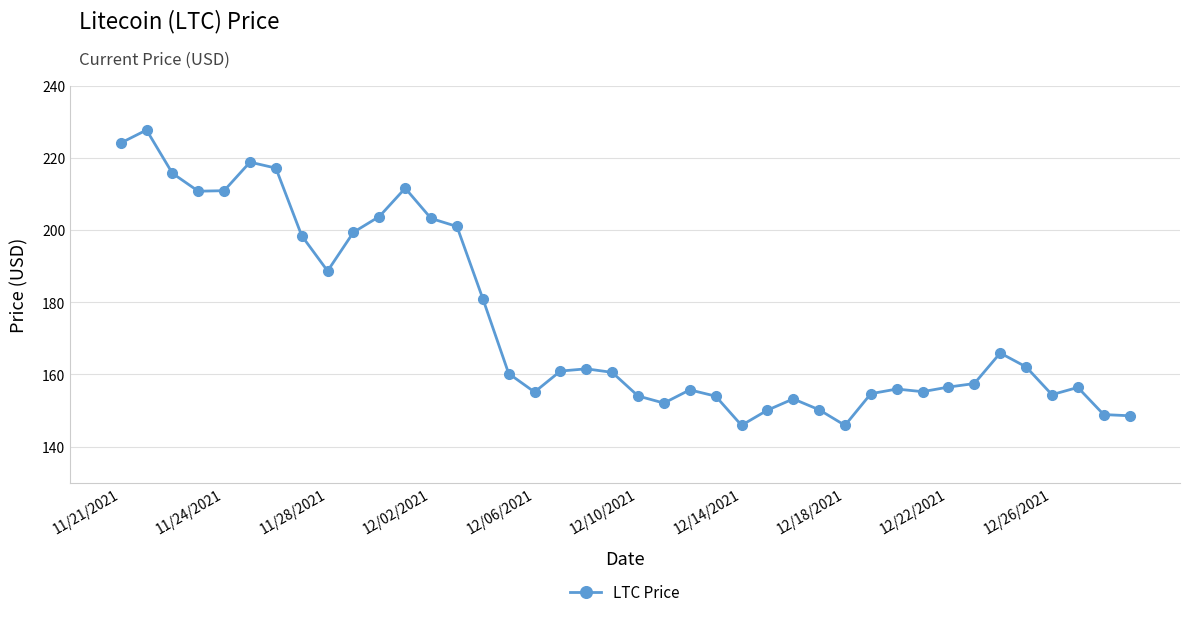

What is the maximum value shown in the chart?

227.7